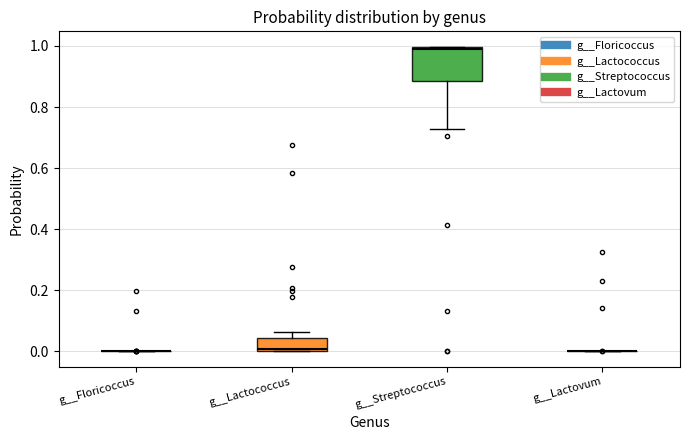

Reading left to right, transcribe this box plot: for each box, give where its median line is, the range the box spans, and where its two whiskers end, as read against the y-axis. The values are not printed on the chart, so give them approximately, as read against the axis.

g__Floricoccus: box collapsed to a line at 0.00, whiskers 0.00 to 0.00
g__Lactococcus: median 0.00, box 0.00 to 0.04, whiskers 0.00 to 0.06
g__Streptococcus: median 0.98, box 0.88 to 1.00, whiskers 0.72 to 1.00
g__Lactovum: box collapsed to a line at 0.00, whiskers 0.00 to 0.00